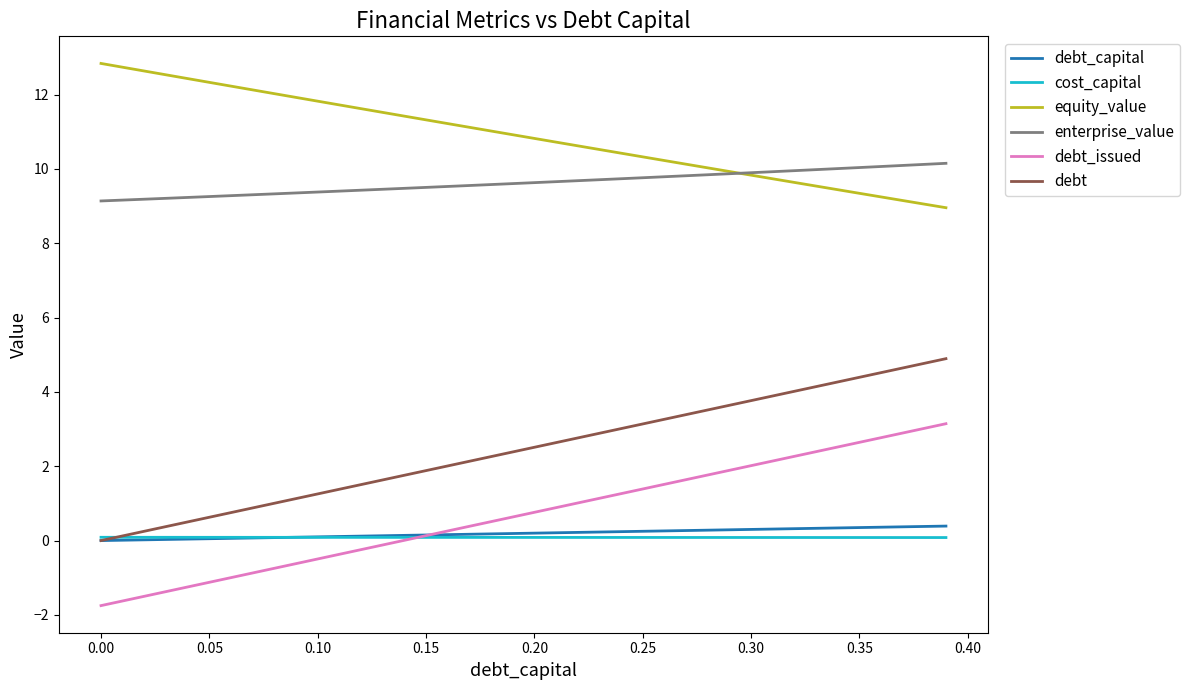

What is the difference between the second highest and second lowest values in the debt_capital series?

0.4